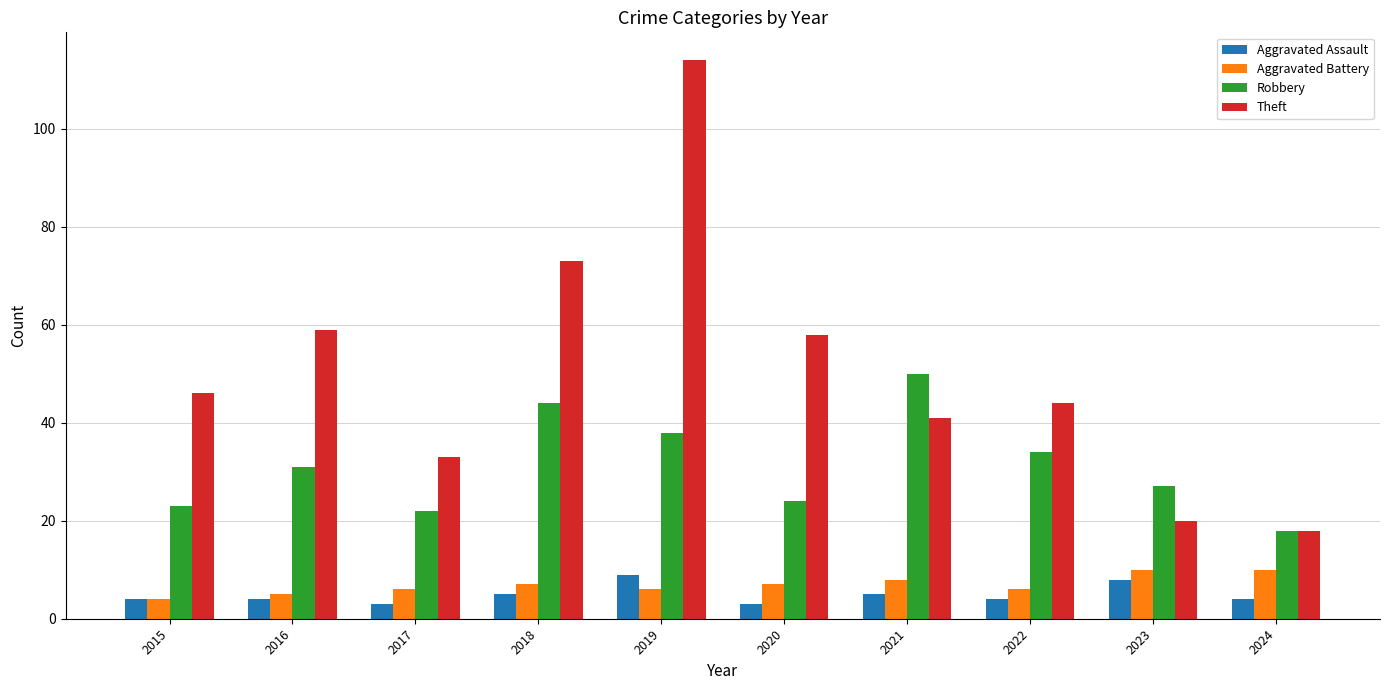

At how many categories does at least one series exceed 35?

7